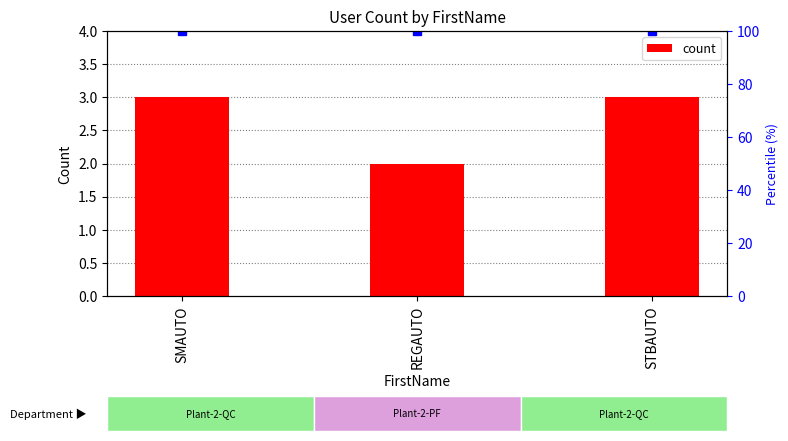

How many data points are less than 3?

1